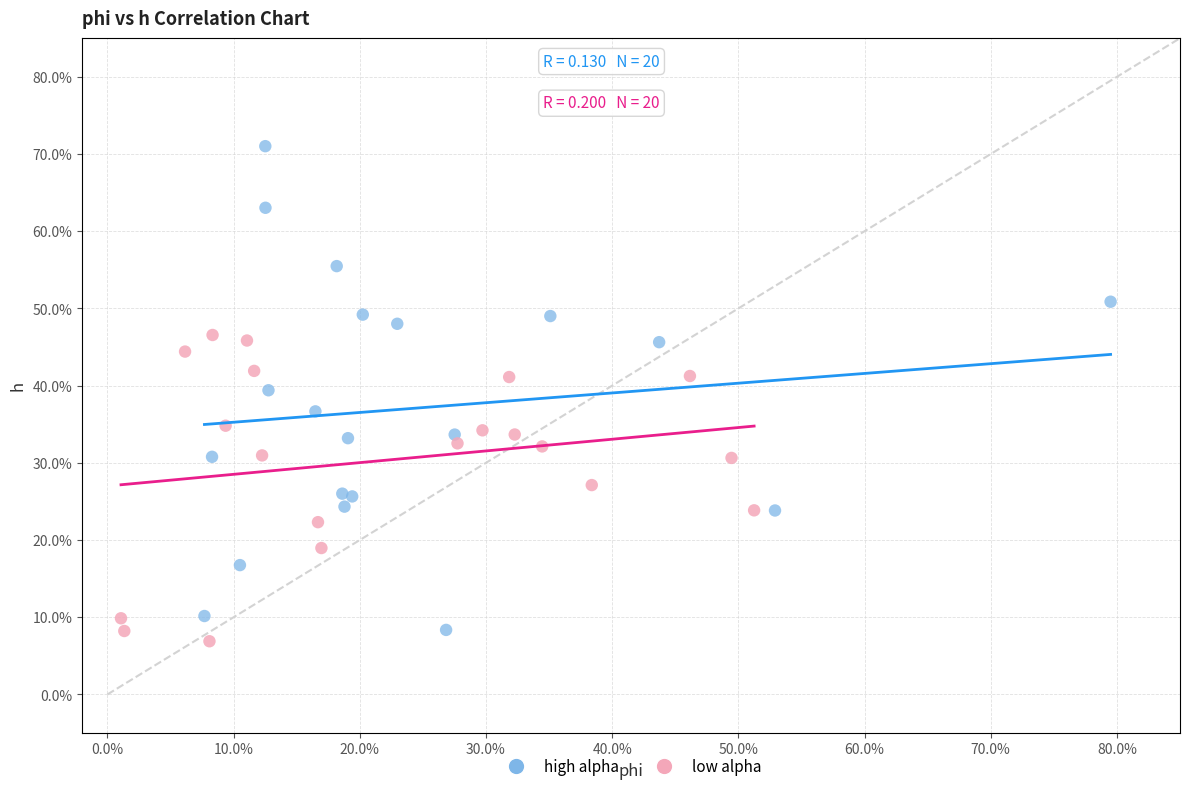

What are all the series names shown in the legend?

high alpha, low alpha